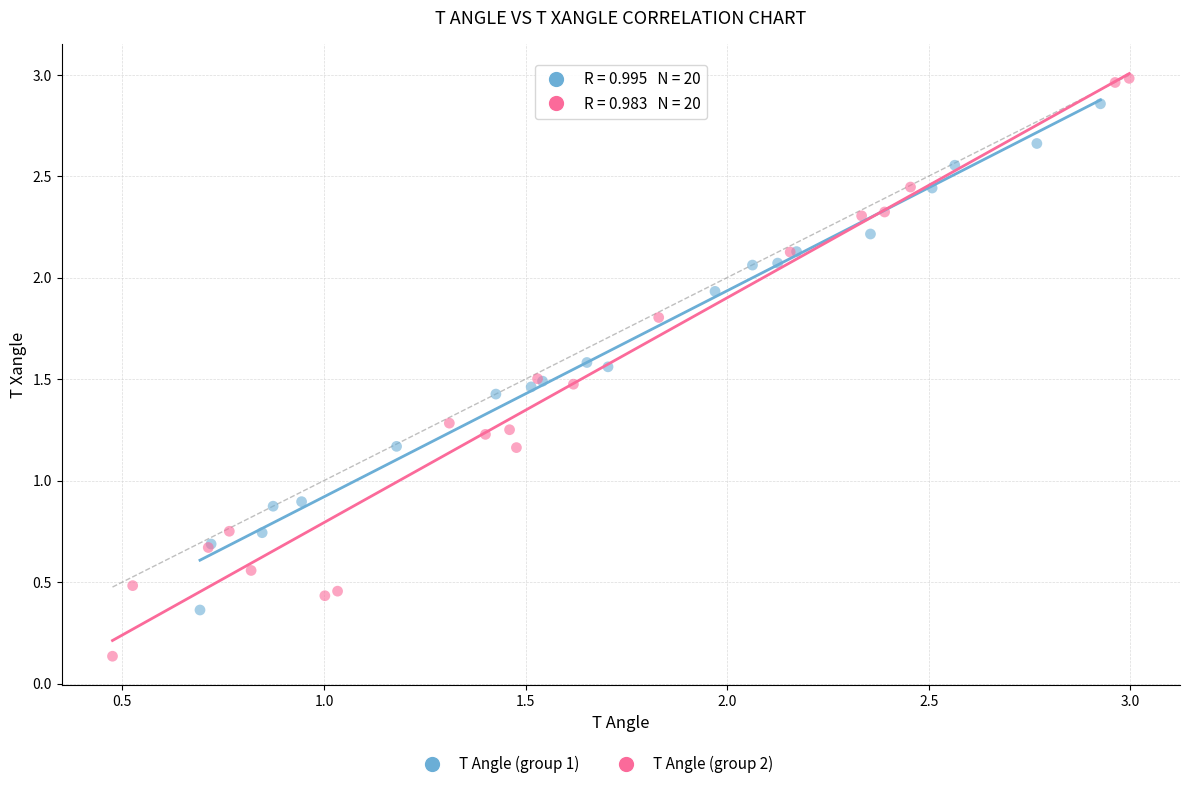

Which series has the widest spread of Y values?

T Angle (group 2)